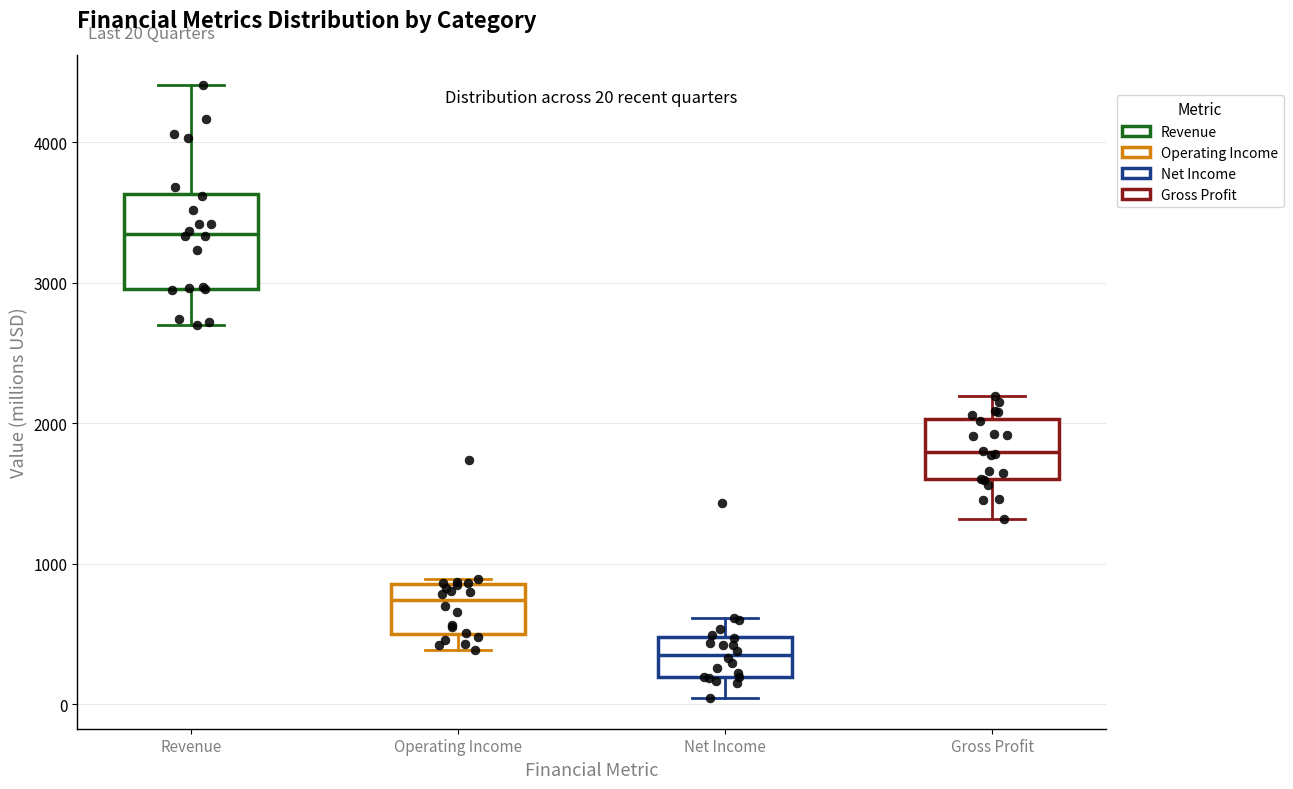

Which box's median line is the highest?

Revenue